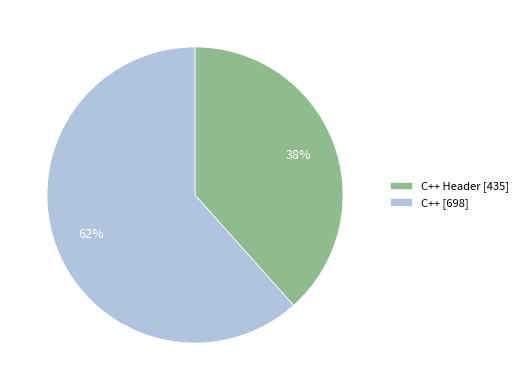

Is the sum of C++ Header [435] and C++ [698] greater than half?

Yes